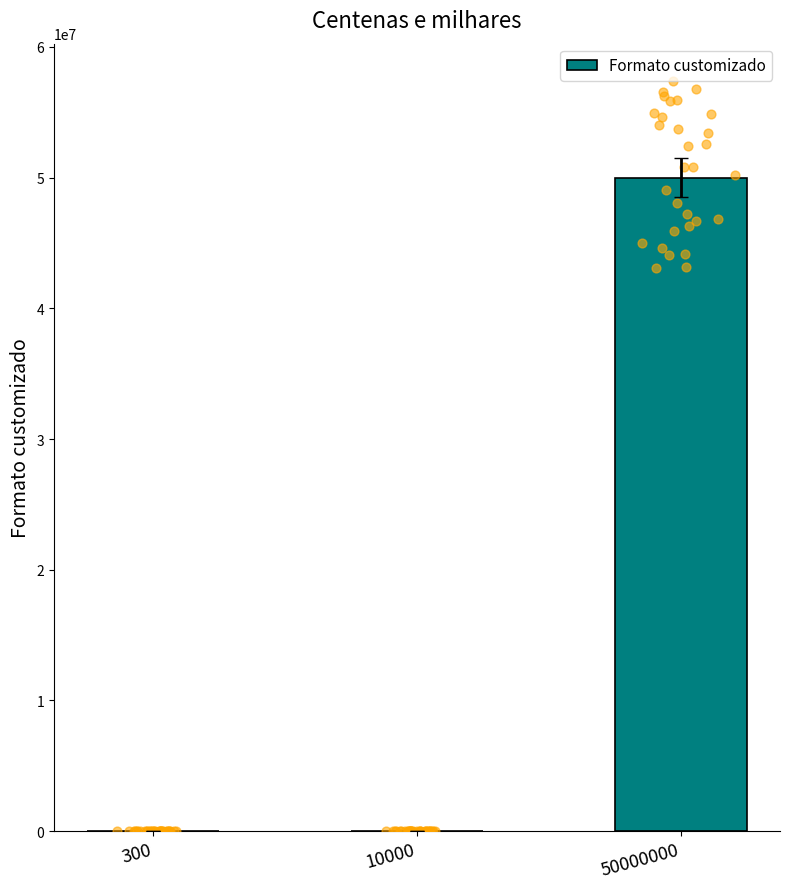

Which has a higher value, 10000 or 300?

10000